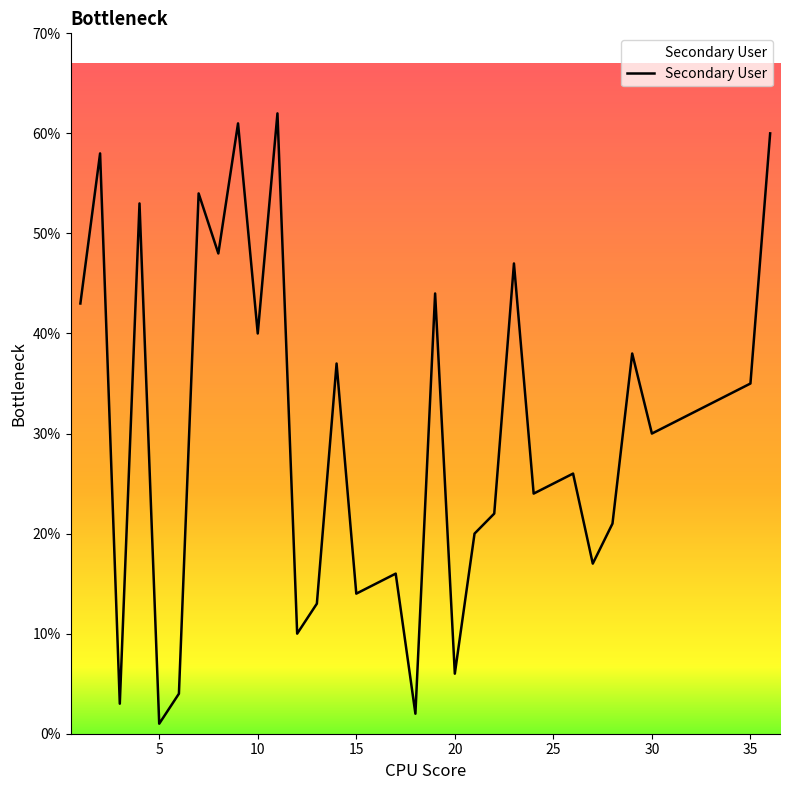

What is the greatest value displayed?

62